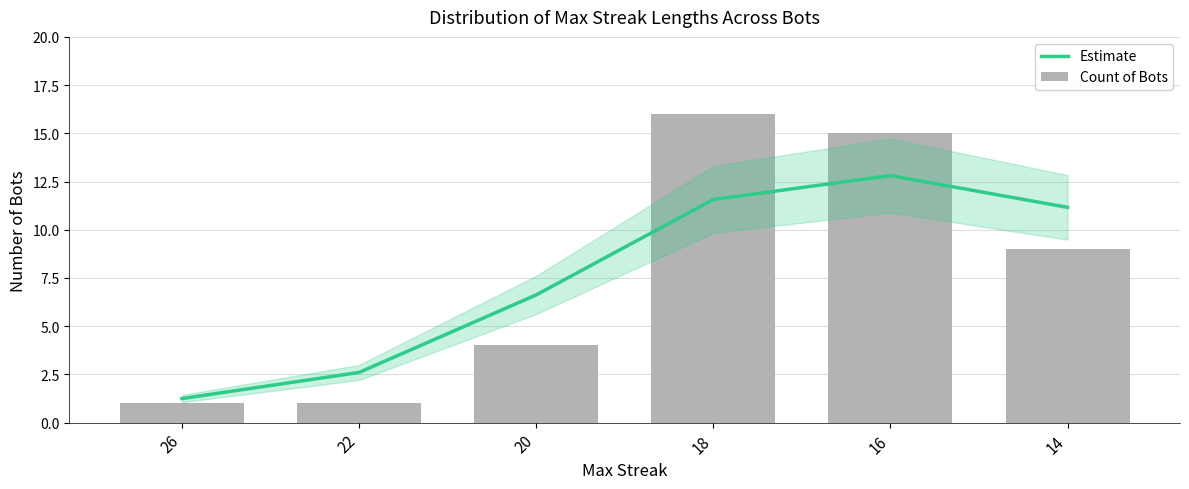

What is the sum of all Count of Bots values?

46.0